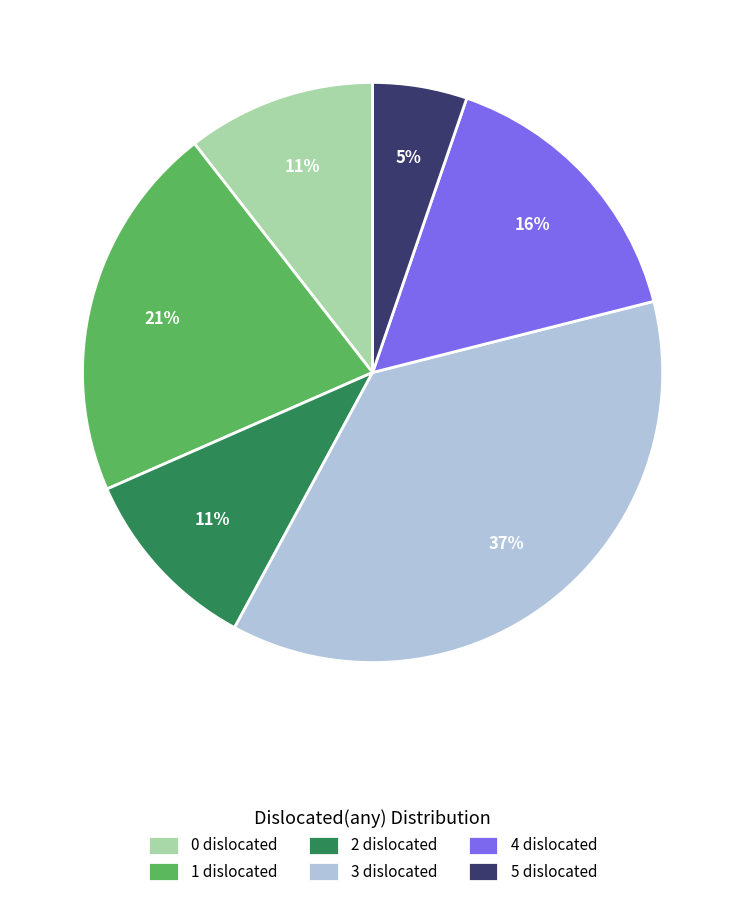

To the nearest percent, what is the combined percentage of 1 dislocated and 4 dislocated?

37%